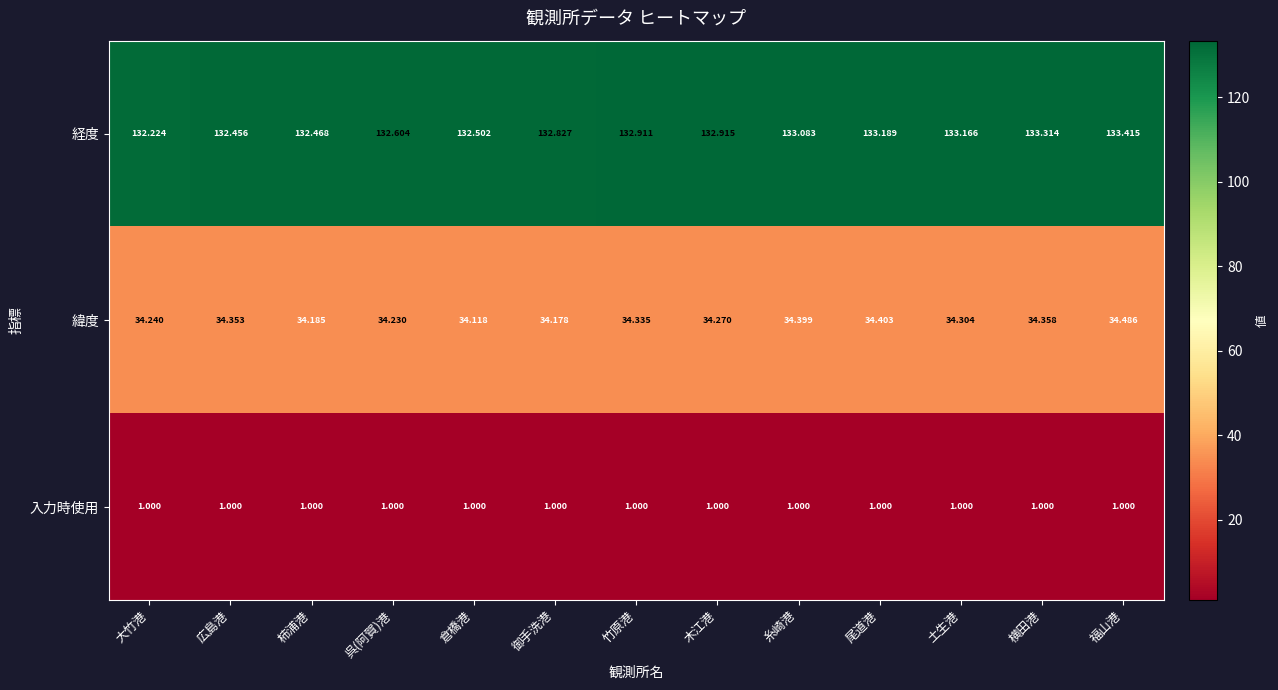

At which category is the sum across all series the highest?

福山港